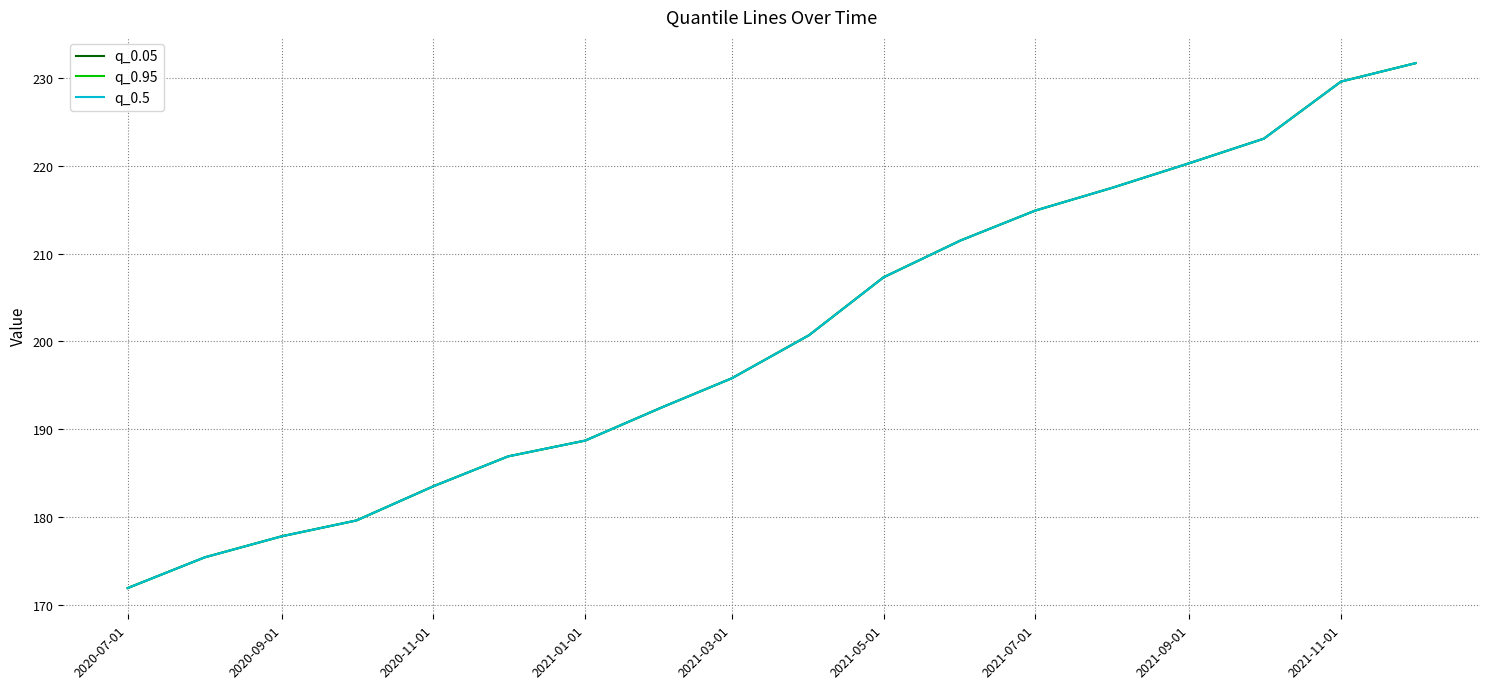

Does the chart have visible grid lines?

Yes